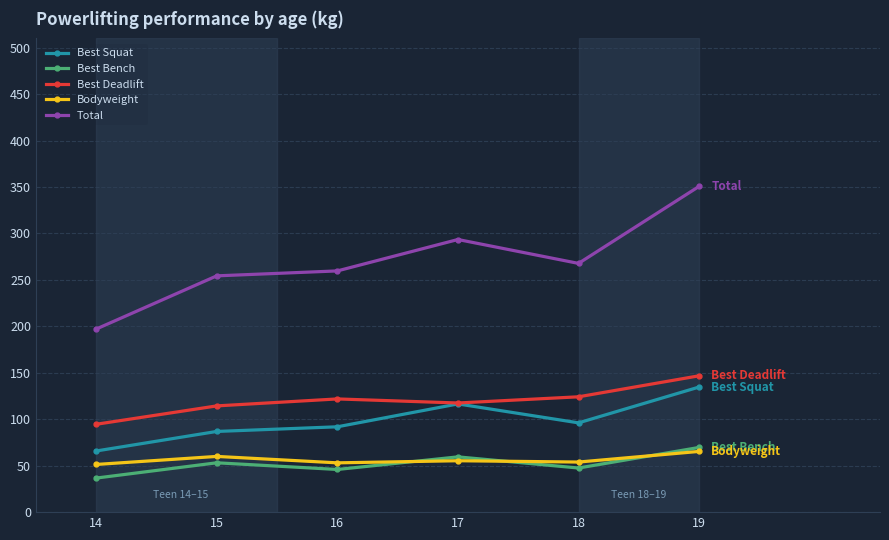

True or false: Bodyweight has more than 2 interior local peaks.

False